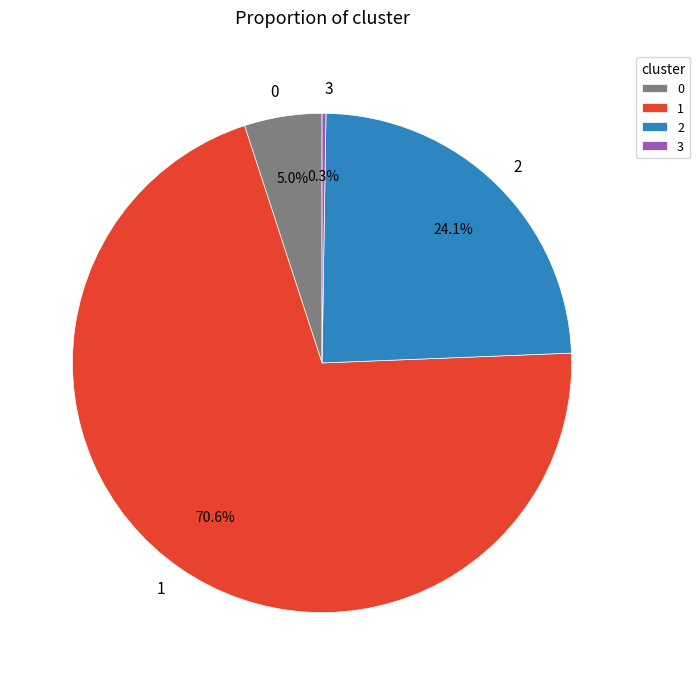

Which slice is the largest?

1